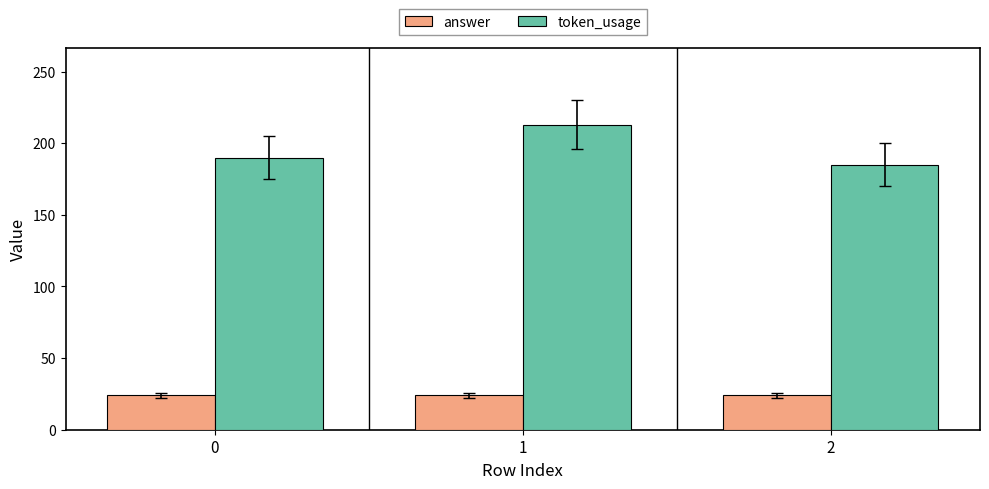

What is the sum of all token_usage values?

588